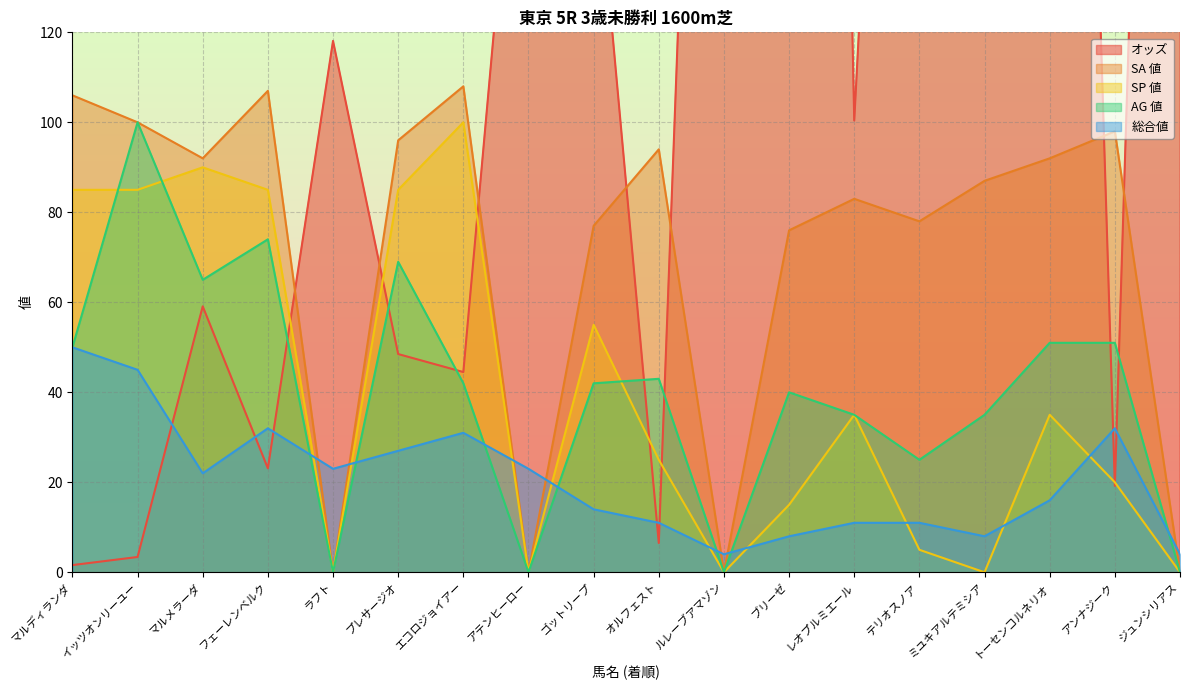

Between エコロジョイアー and レオプルミエール, which series saw the biggest shift?

SP 値